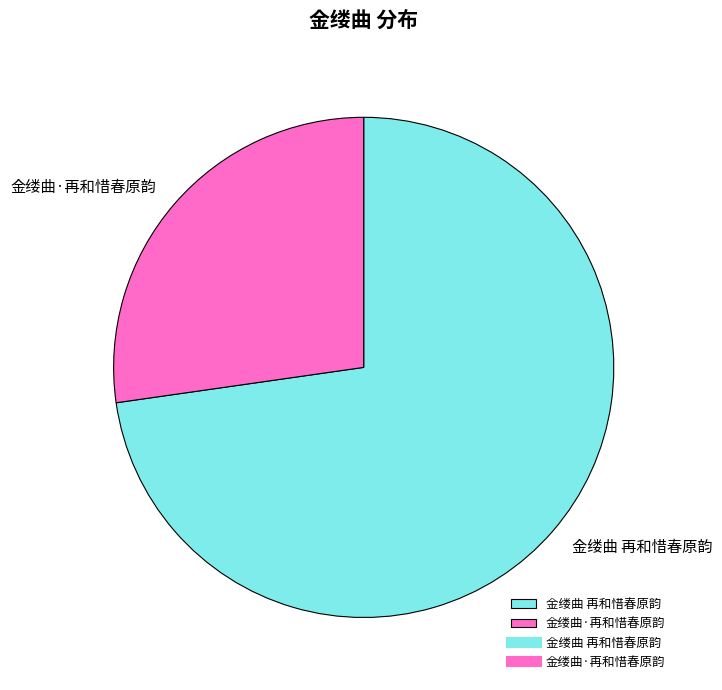

Which category accounts for the majority?

金缕曲 再和惜春原韵